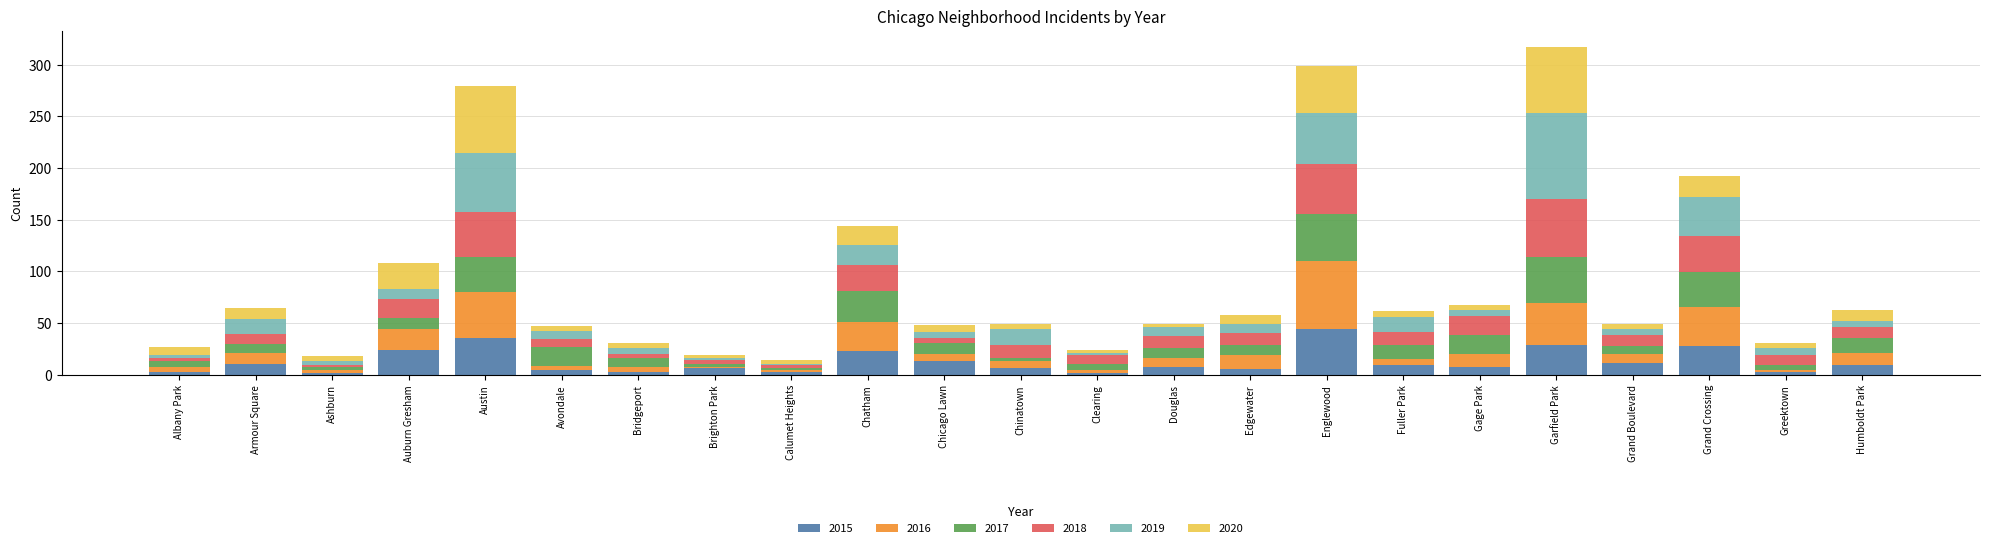

How many bars are there in total?

23